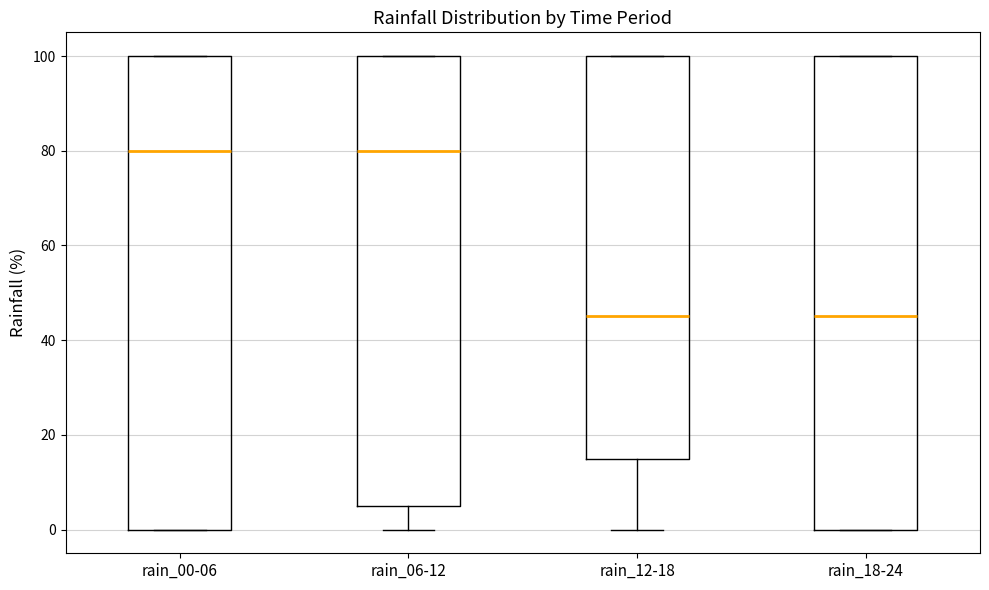

Reading left to right, transcribe this box plot: for each box, give where its median line is, the range the box spans, and where its two whiskers end, as read against the y-axis. The values are not printed on the chart, so give them approximately, as read against the axis.

rain_00-06: median 80, box 0 to 100, whiskers 0 to 100
rain_06-12: median 80, box 6 to 100, whiskers 0 to 100
rain_12-18: median 46, box 16 to 100, whiskers 0 to 100
rain_18-24: median 46, box 0 to 100, whiskers 0 to 100